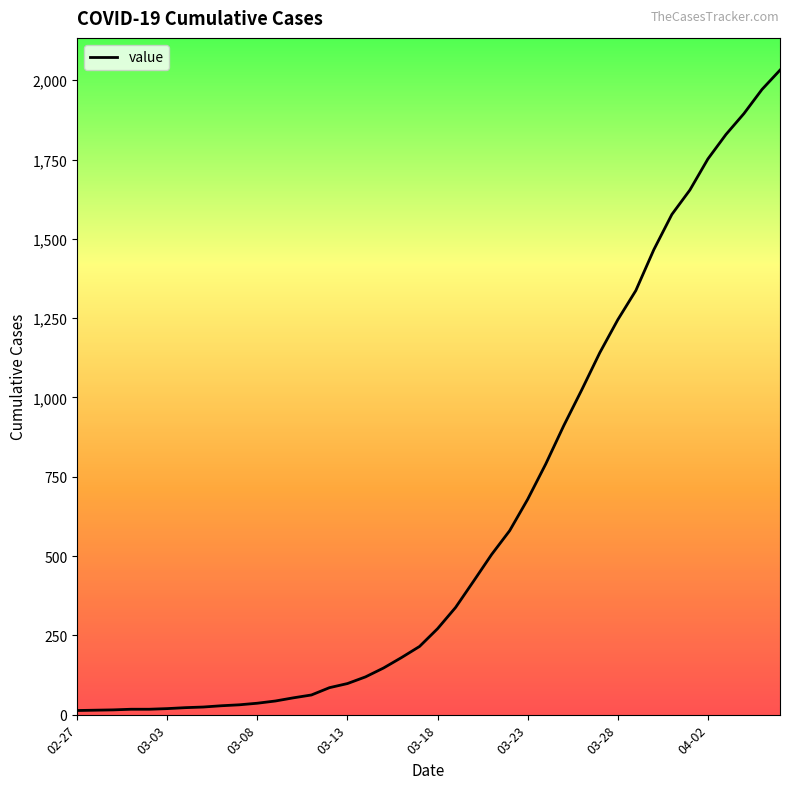

What is the greatest value displayed?

2032